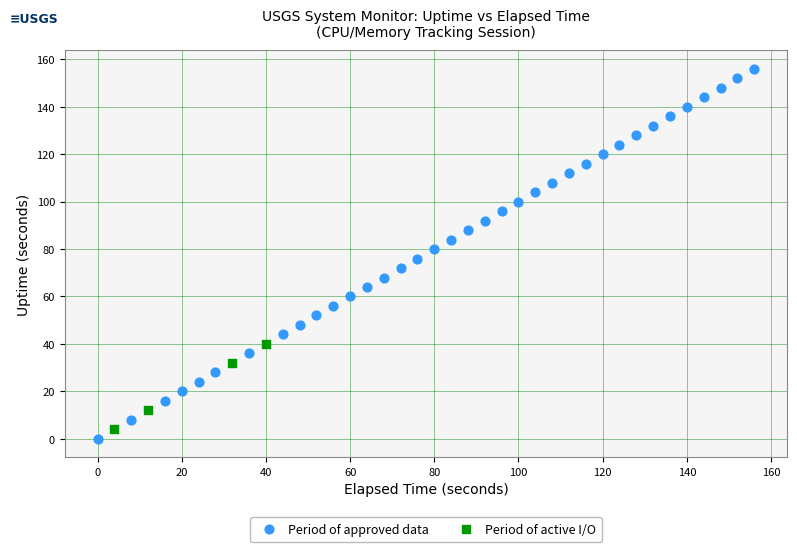

Which series has the widest spread of Y values?

Period of approved data